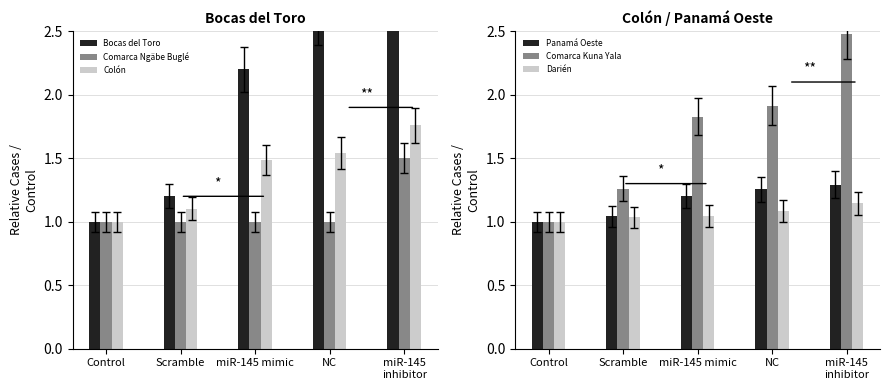

What is the approximate value of Comarca Kuna Yala at miR-145
inhibitor?

2.5